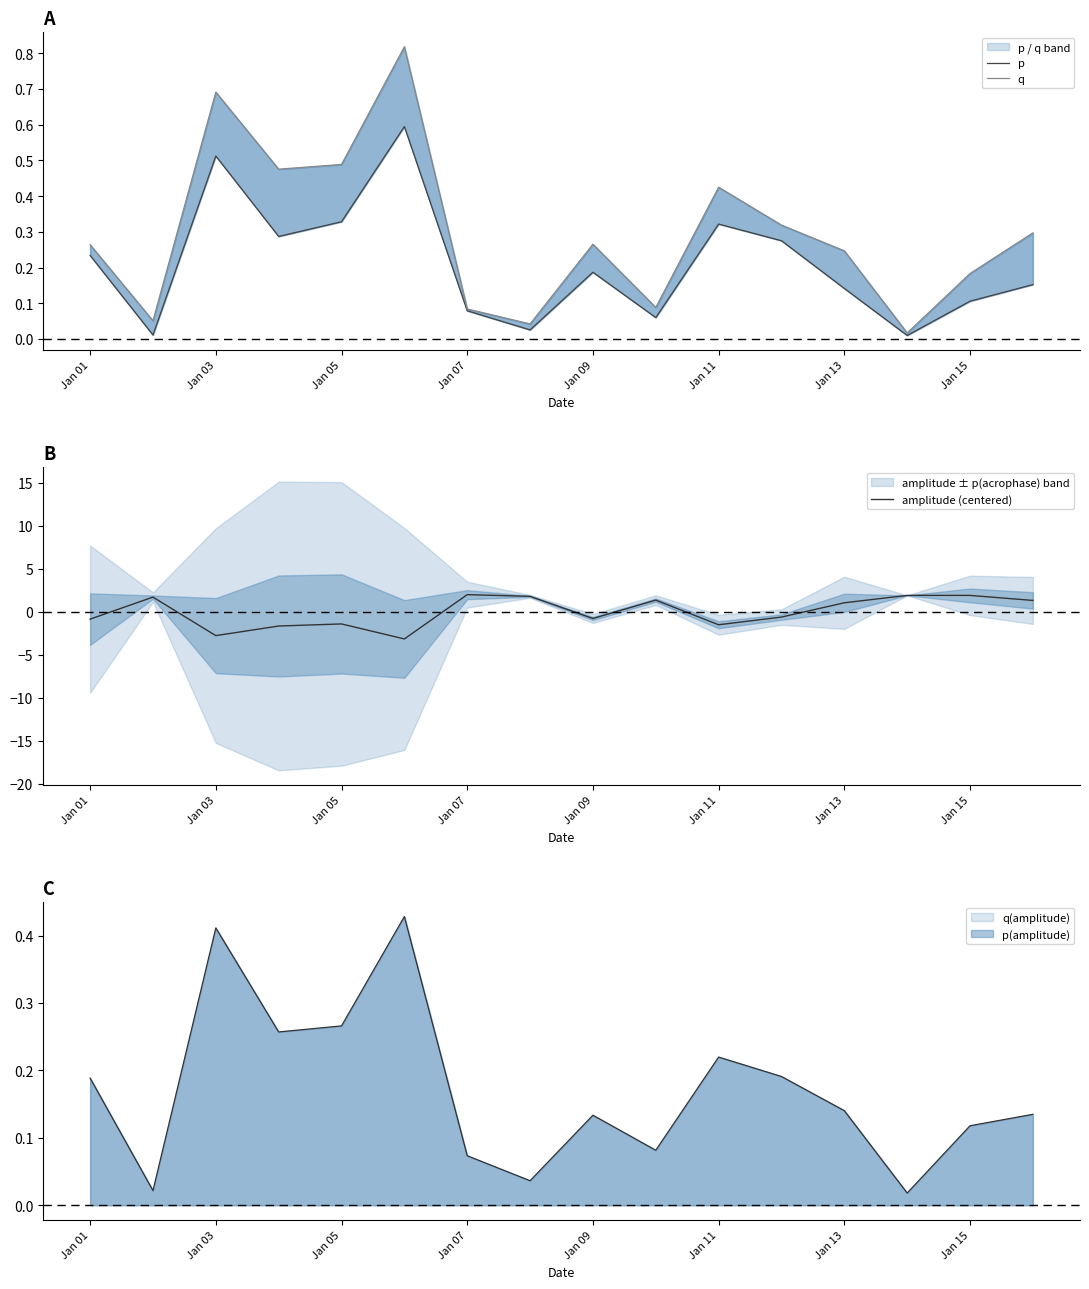

What is the minimum value shown in the chart?

-3.2